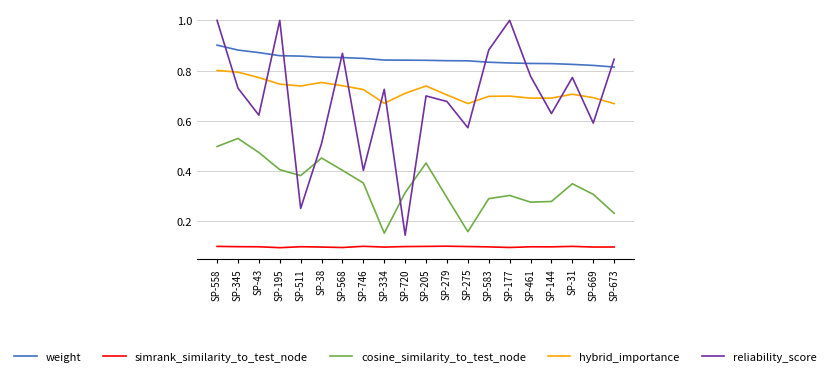

The value of simrank_similarity_to_test_node at SP-144 is 0.1. True or false?

True